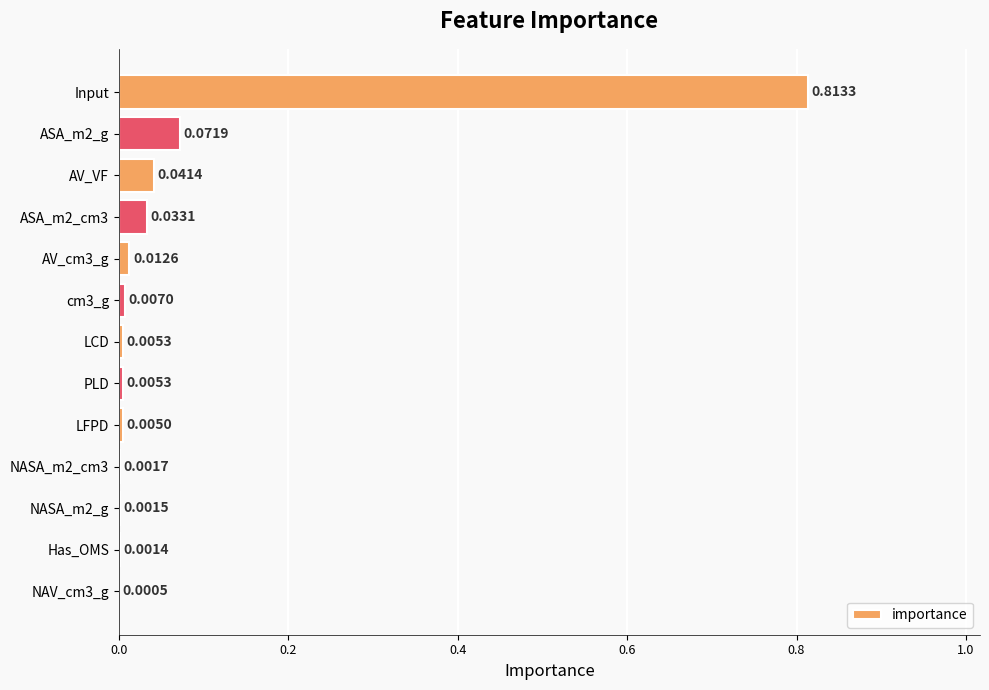

How many series are shown in this chart?

1